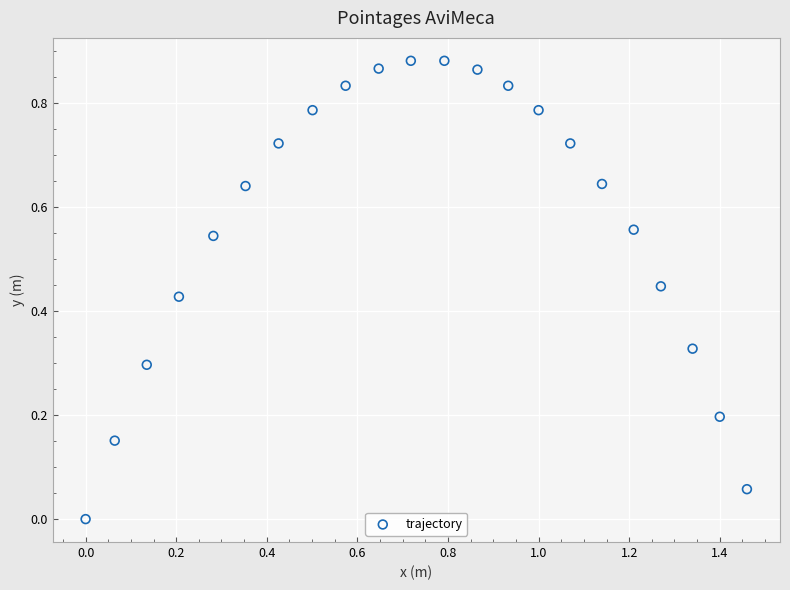

What is the range of X values (max minus min)?

1.5